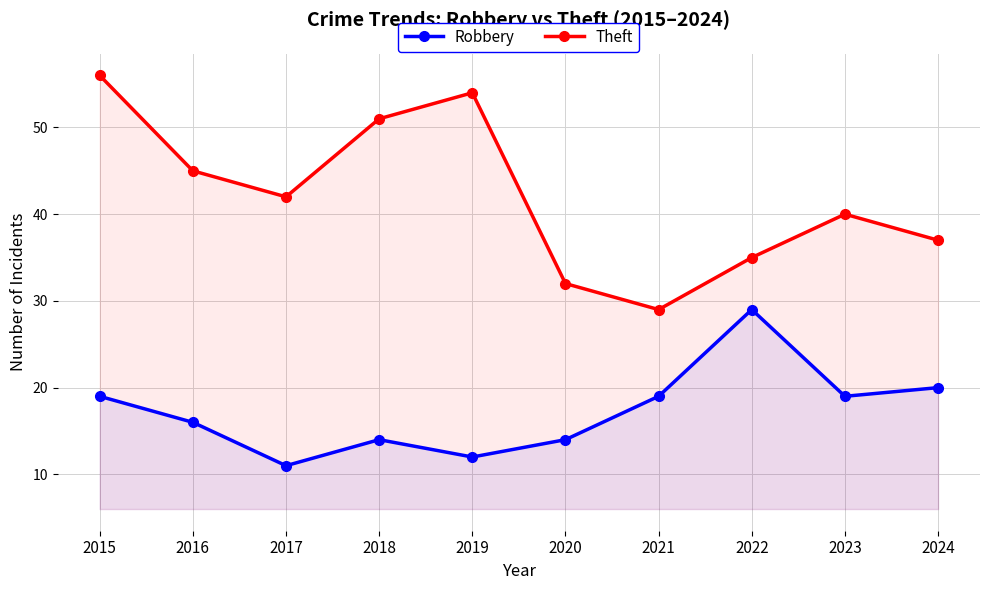

True or false: Robbery and Theft cross at least once.

False